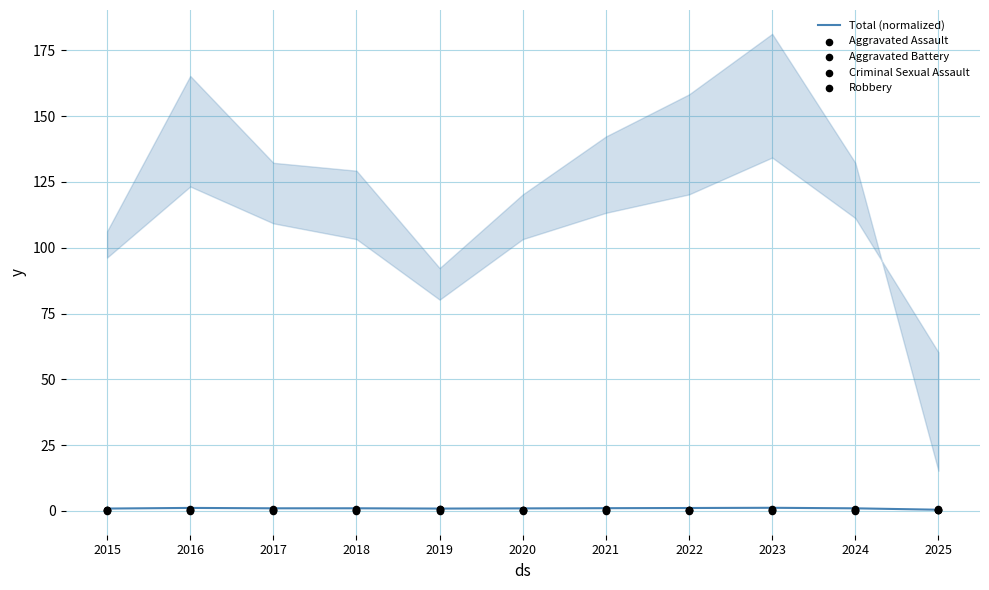

What is the total value across all series at 2019?

2.4